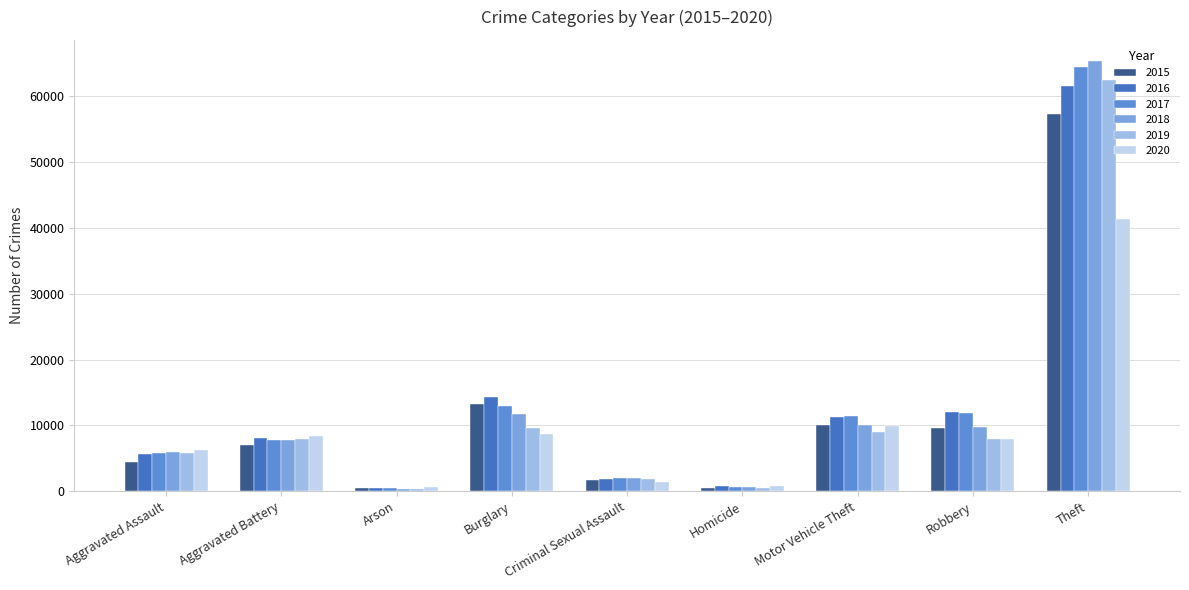

What is the average value of the 2016 series?

12898